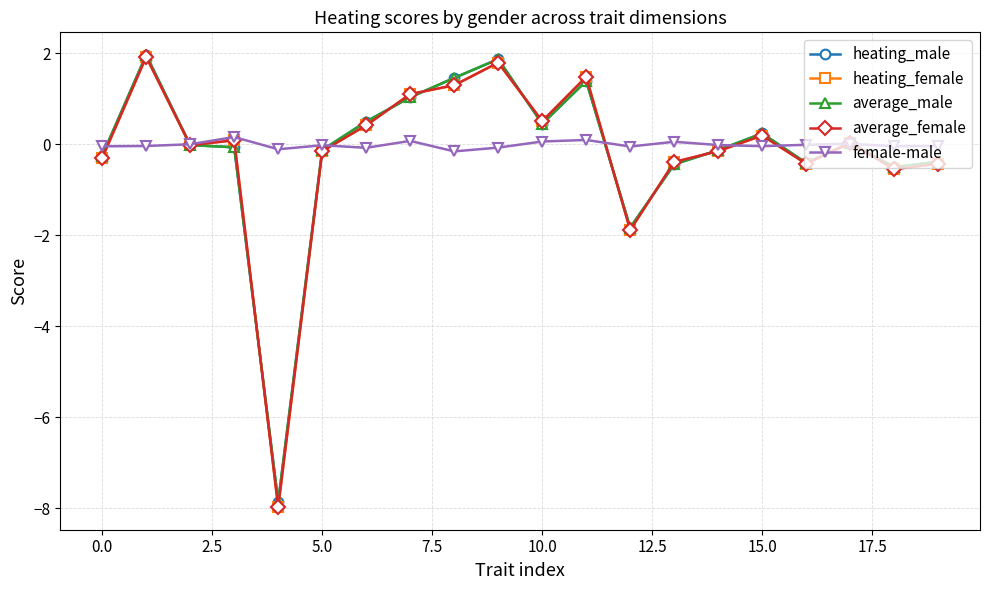

At how many categories does at least one series exceed -2?

20